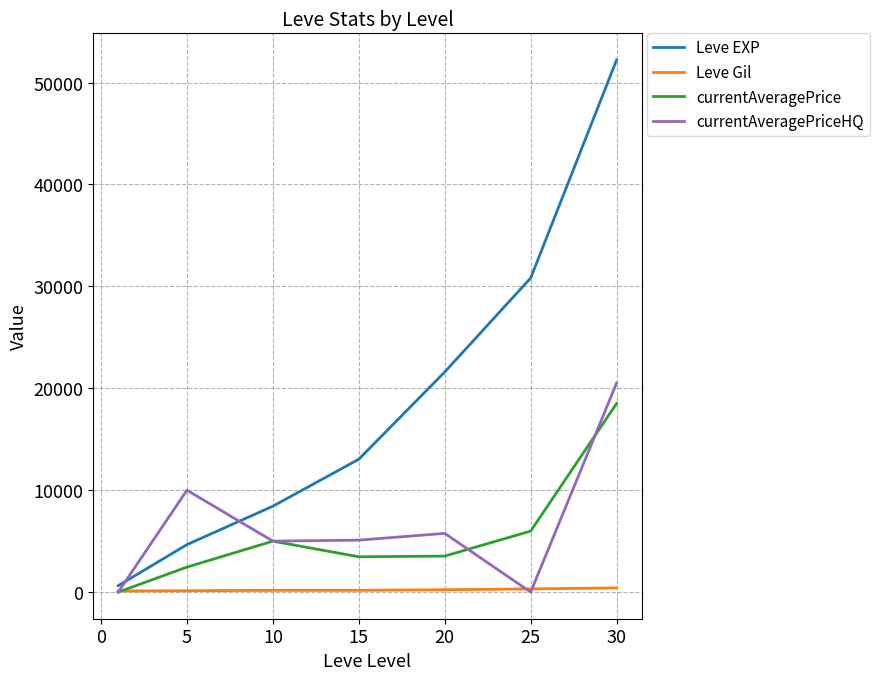

What is the maximum value for currentAveragePrice?

18508.1